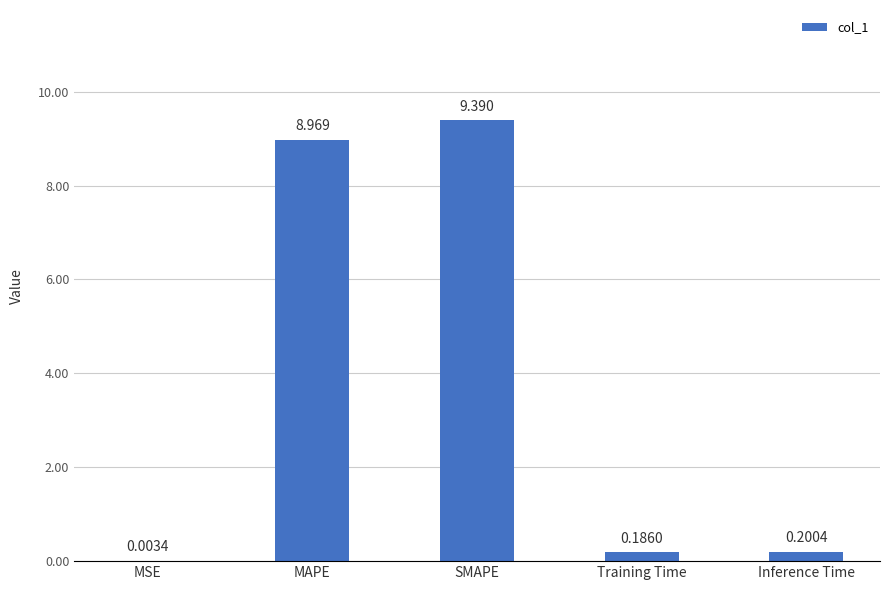

Which has a higher value, Inference Time or SMAPE?

SMAPE